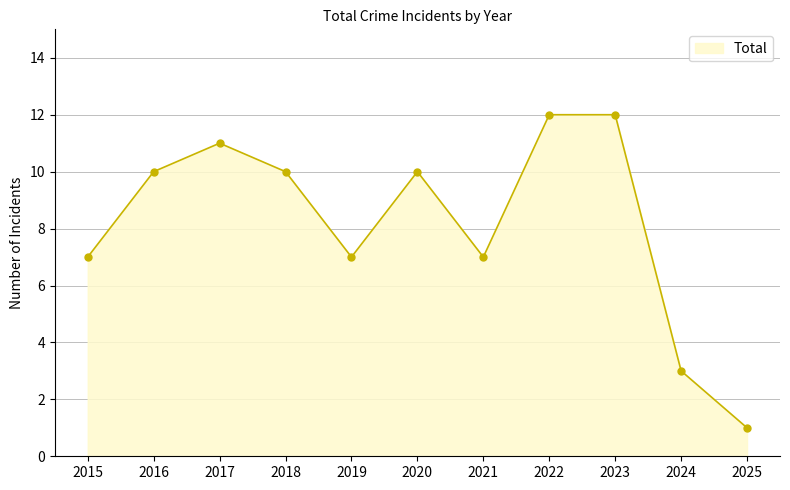

Between 2022 and 2024, which is larger?

2022